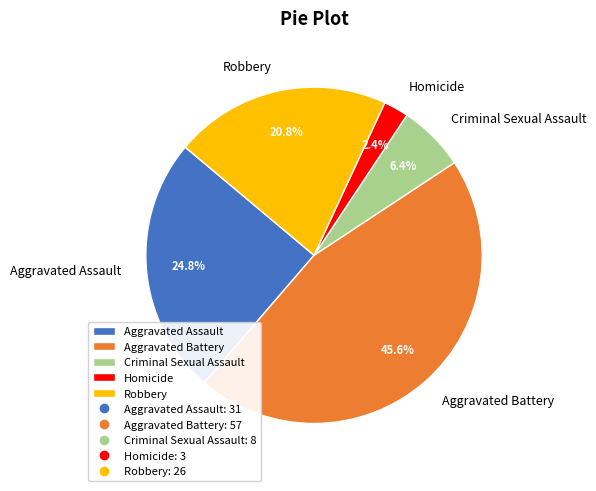

Is it true that Aggravated Battery is 46% of the pie?

True